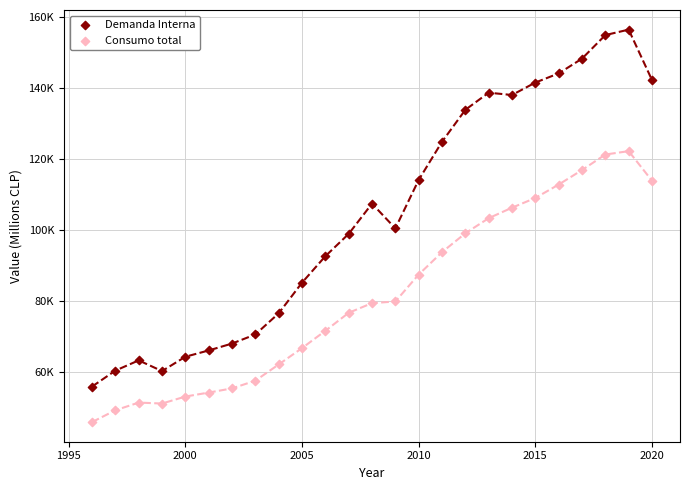

Which series has the widest spread of Y values?

Demanda Interna